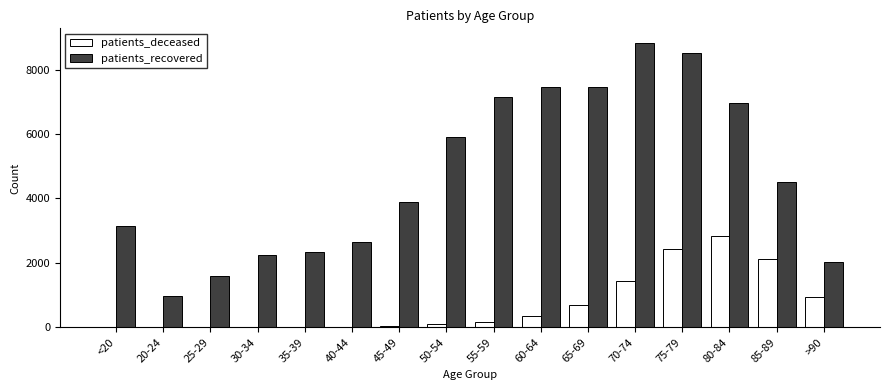

The value of patients_recovered at 25-29 is 2610. True or false?

False